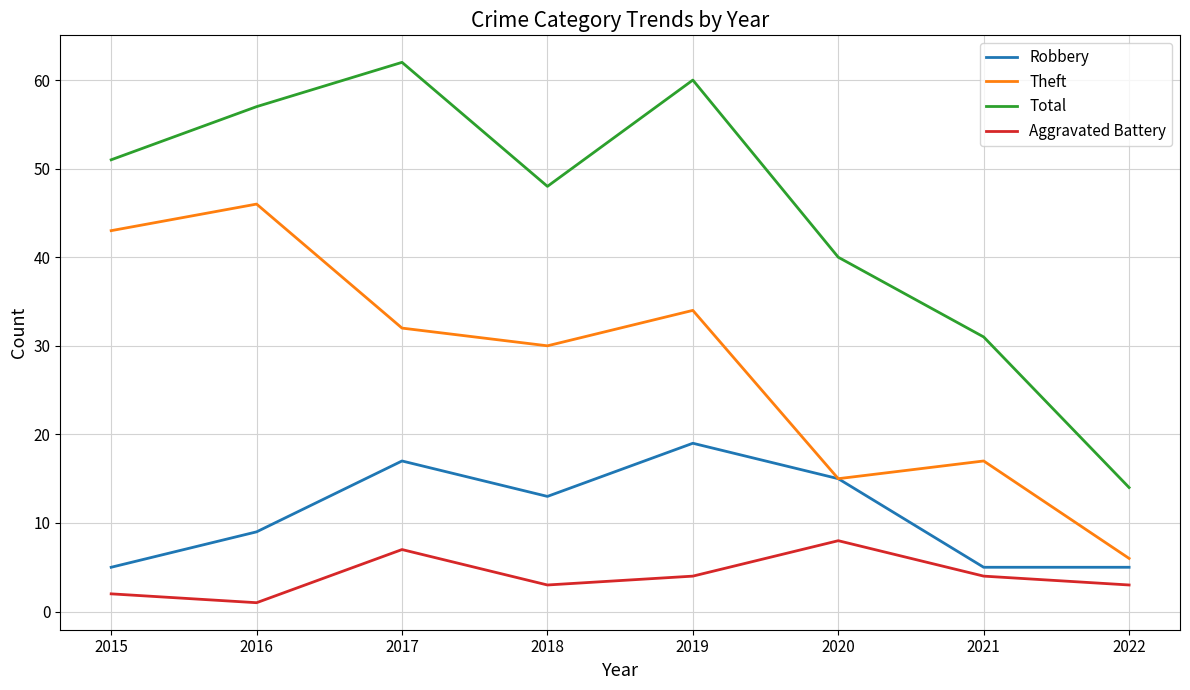

What are all the series names shown in the legend?

Robbery, Theft, Total, Aggravated Battery